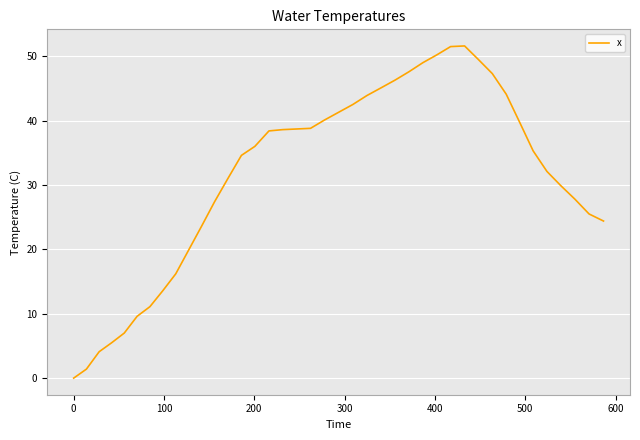

What is the maximum value shown in the chart?

51.6